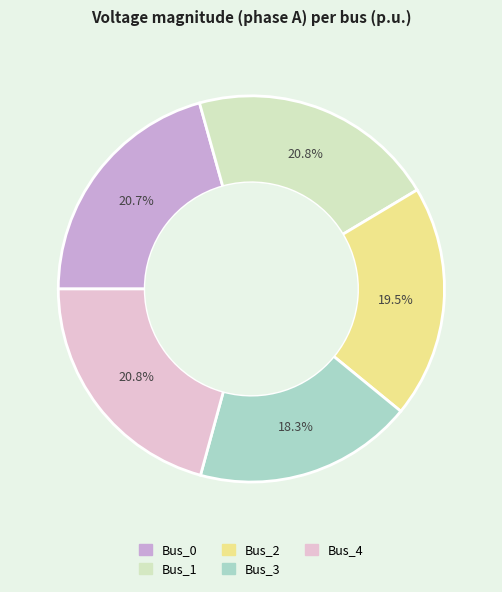

To the nearest percent, what portion does Bus_4 represent?

21%